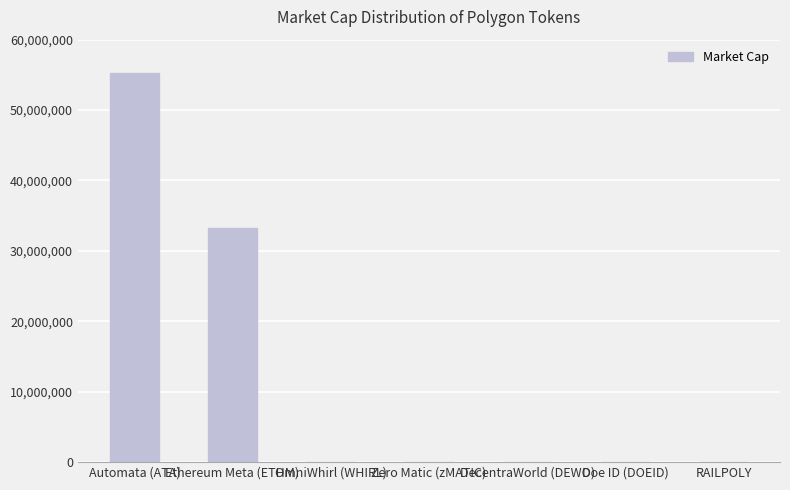

Count the number of values greater than 0.

3